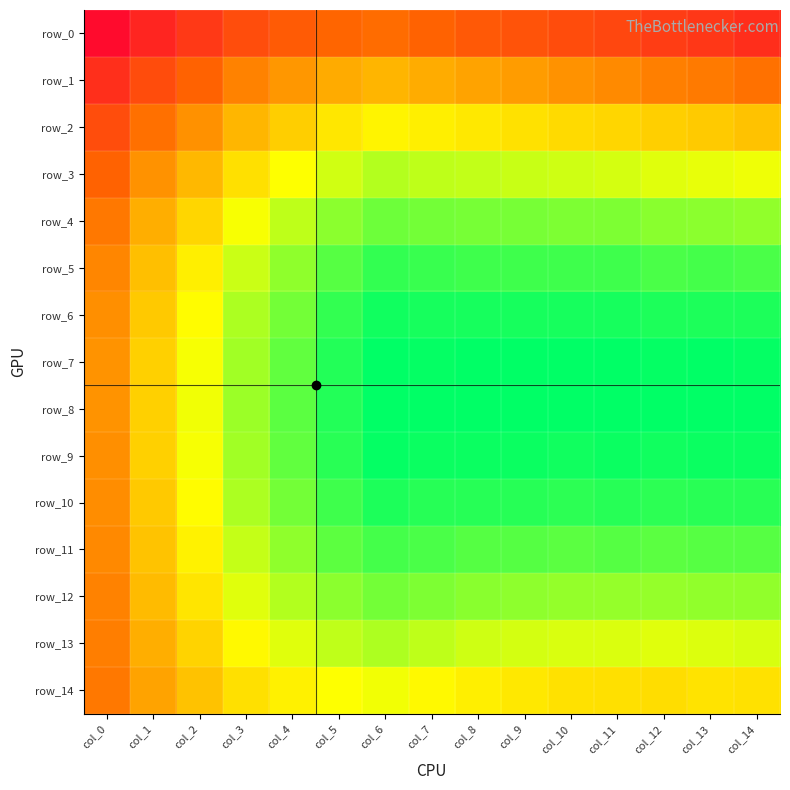

Which category has the highest value across all series?

col_6